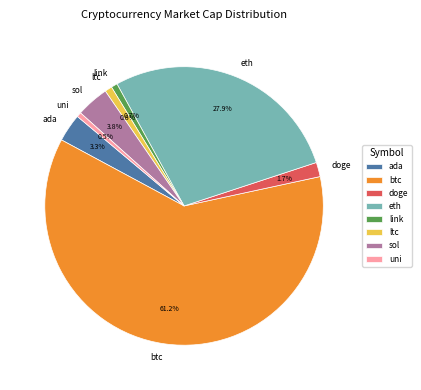

What is the total percentage of uni and sol?

4.3%